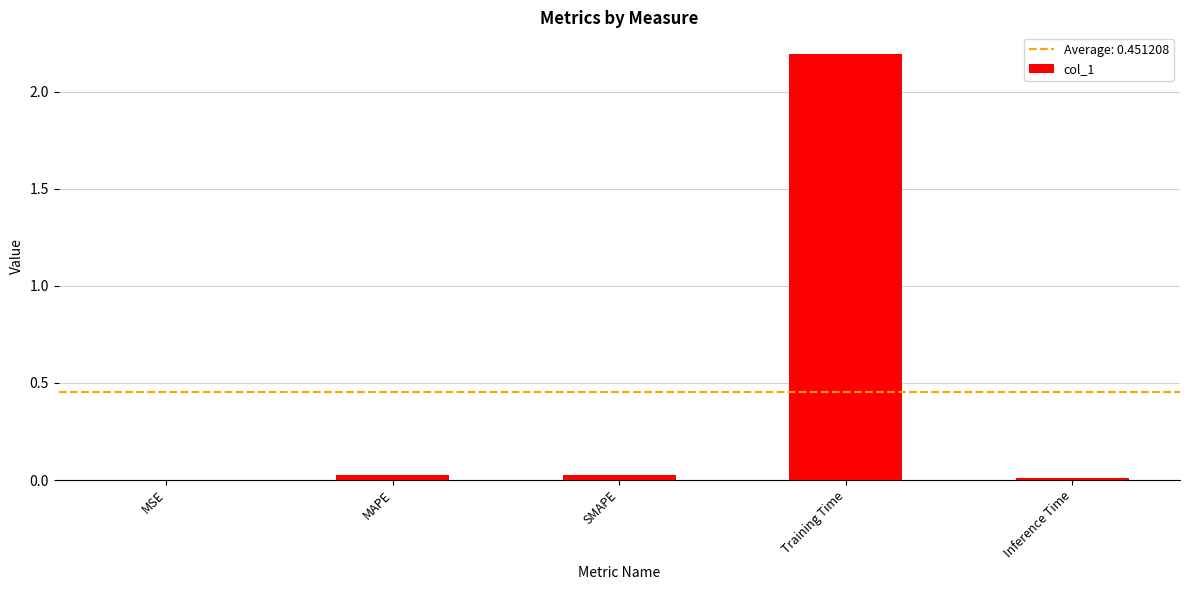

Which label corresponds to the largest value in the chart?

Training Time